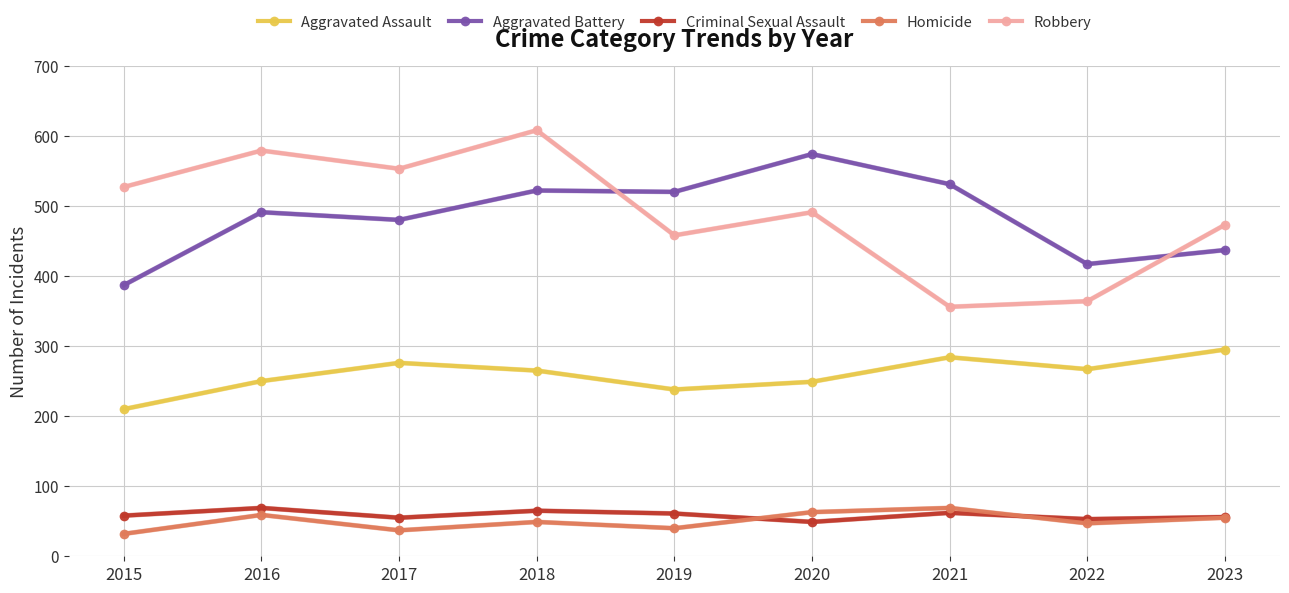

What is the value of the Homicide point at the 3rd from the left?

37